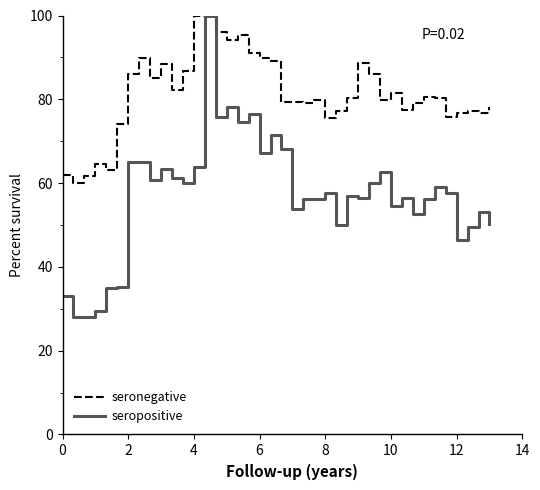

Rank the series by their average value, from highest to lowest.

seronegative, seropositive